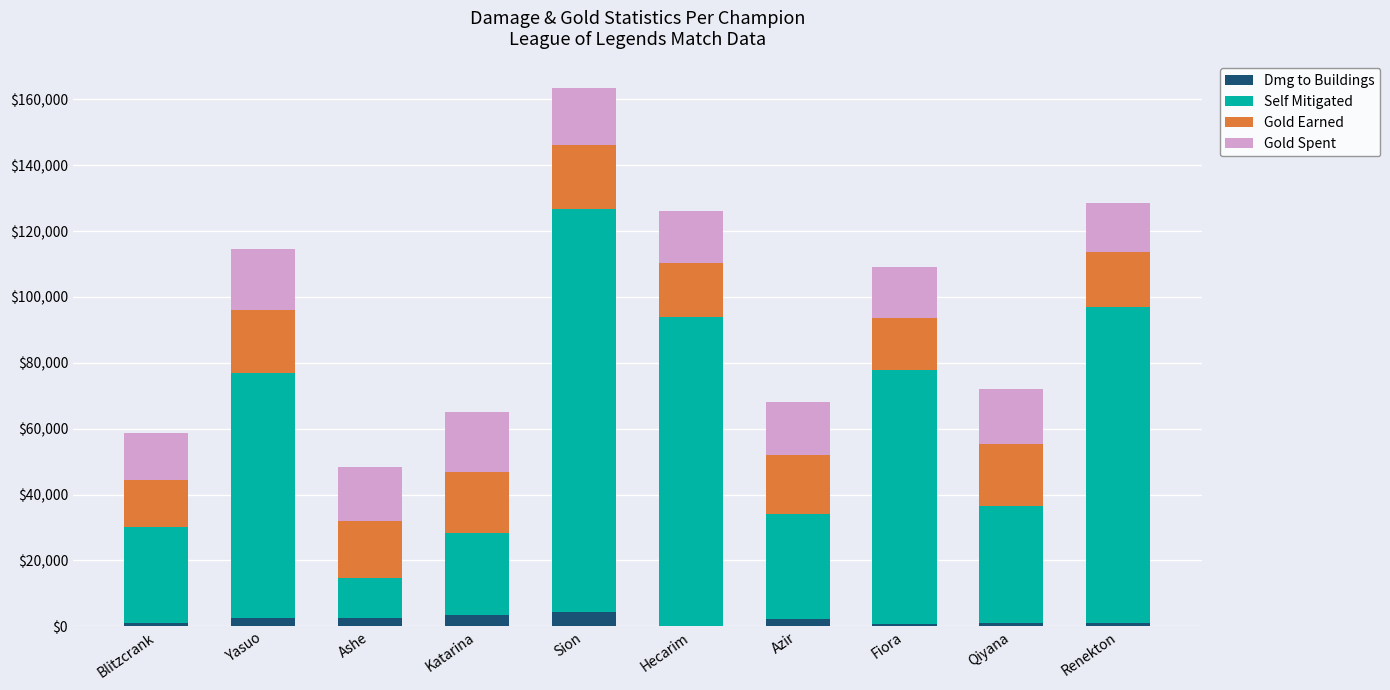

At which category is the sum across all series the highest?

Sion